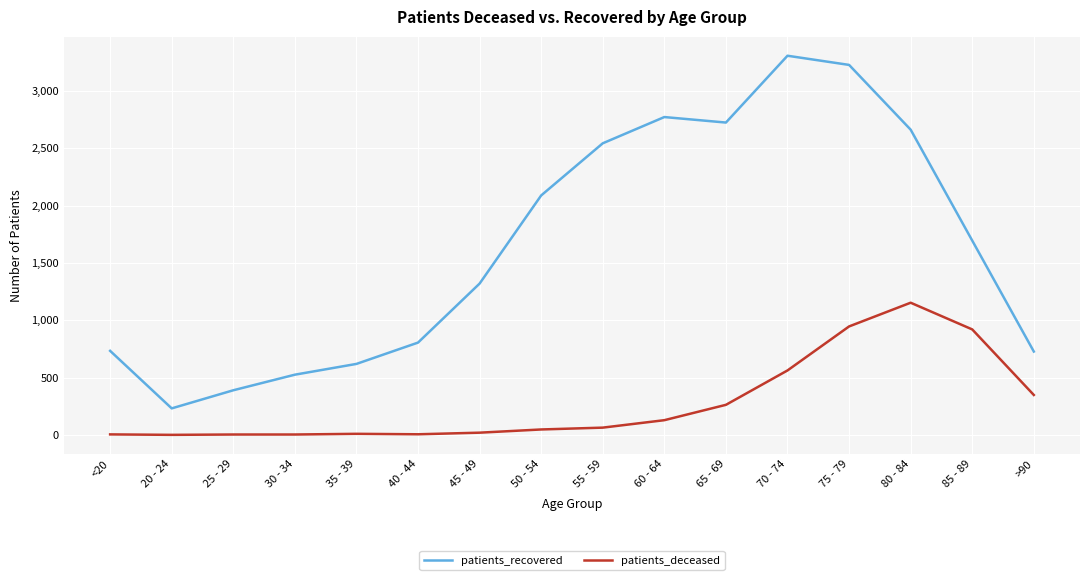

The patients_deceased series shows 348 at >90. True or false?

True